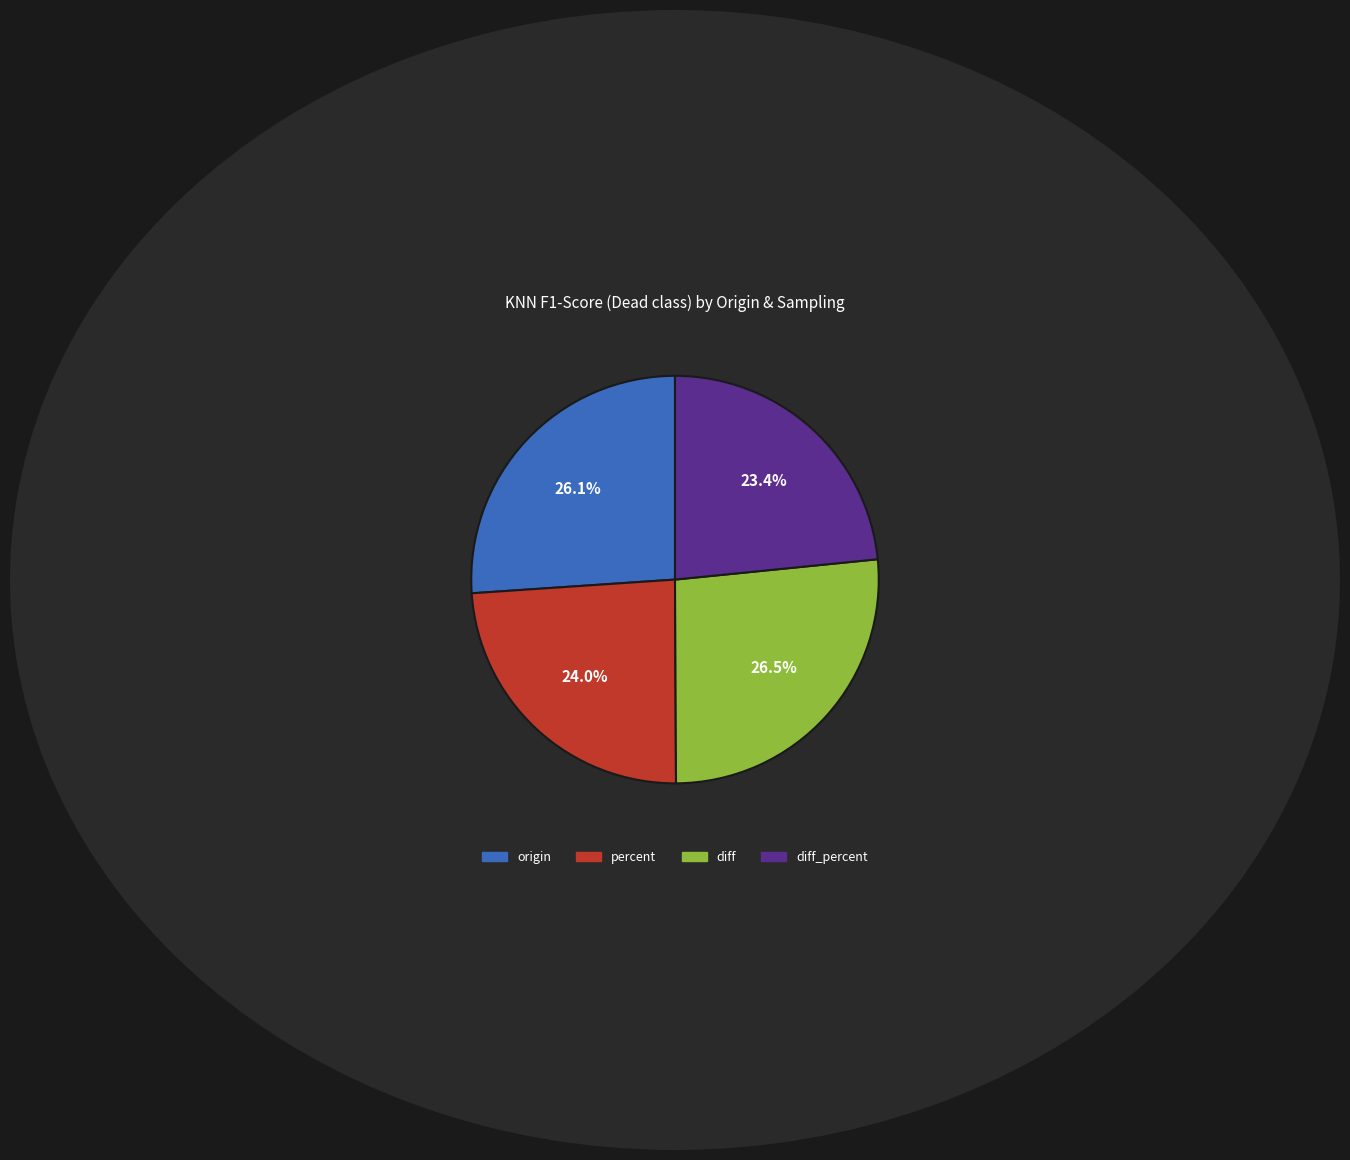

Does any single category account for the majority?

No